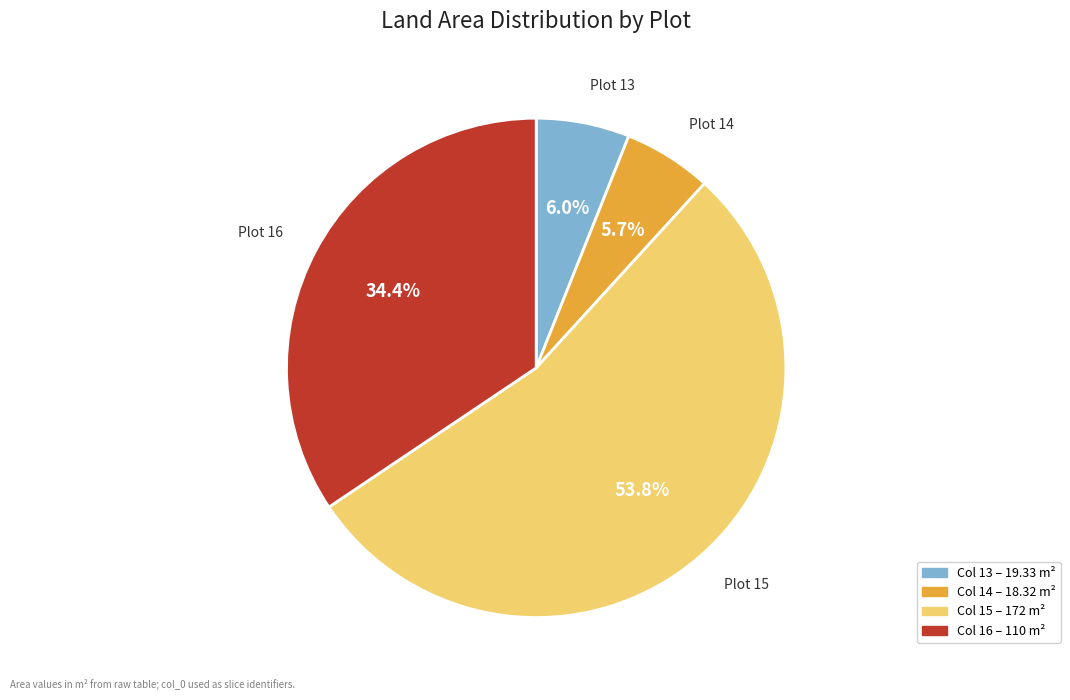

Does any single category account for the majority?

Yes